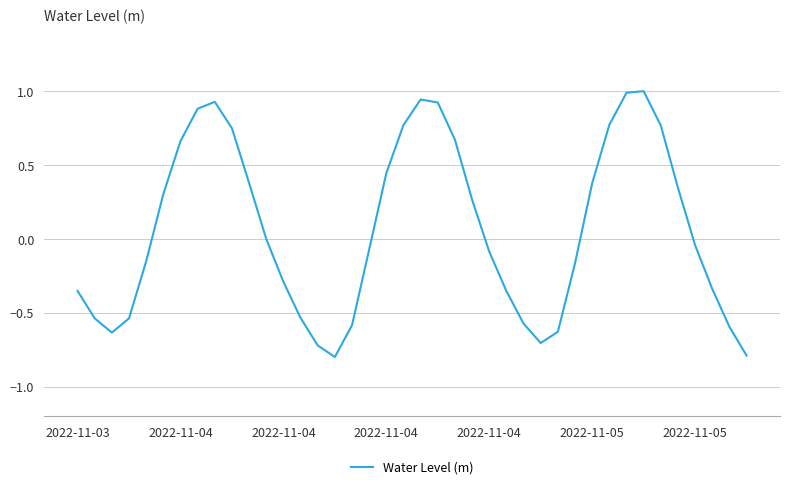

What is the smallest value displayed?

-0.8